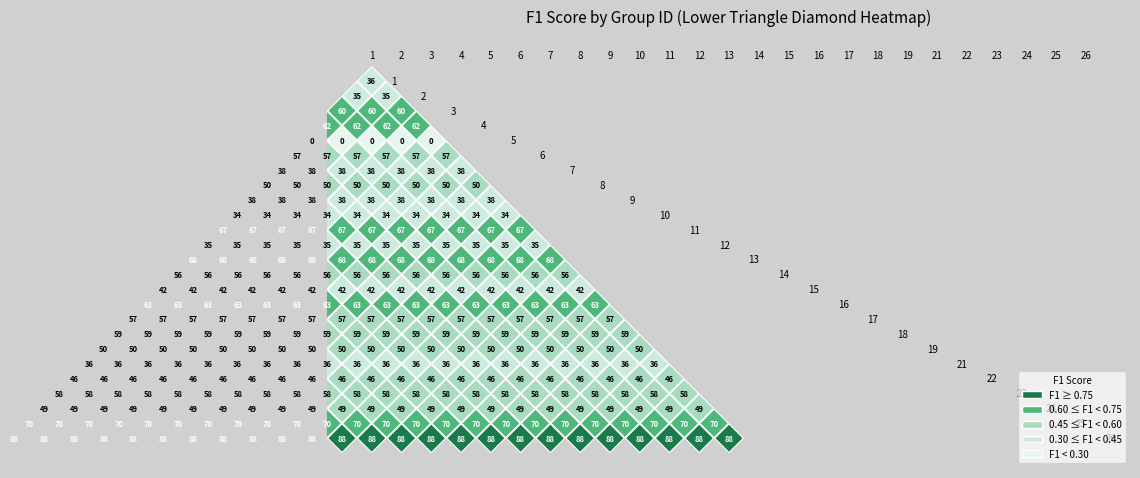

What is the difference between the maximum and minimum values?

0.9